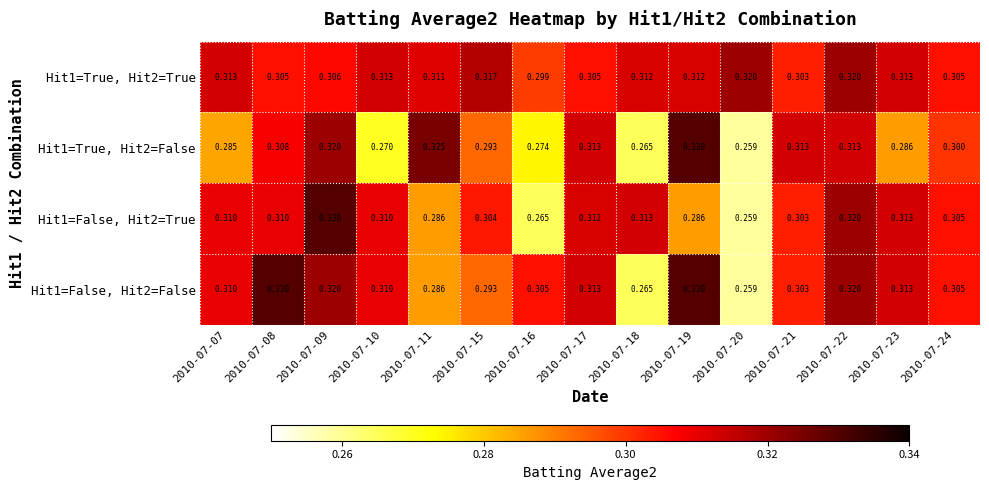

Is the value of Hit1=True, Hit2=True at 2010-07-08 greater than the value of Hit1=False, Hit2=True at 2010-07-15?

Yes